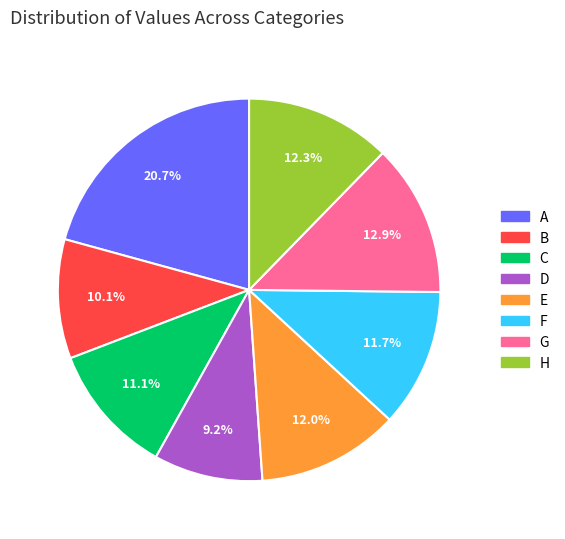

Between D and E, which is larger?

E